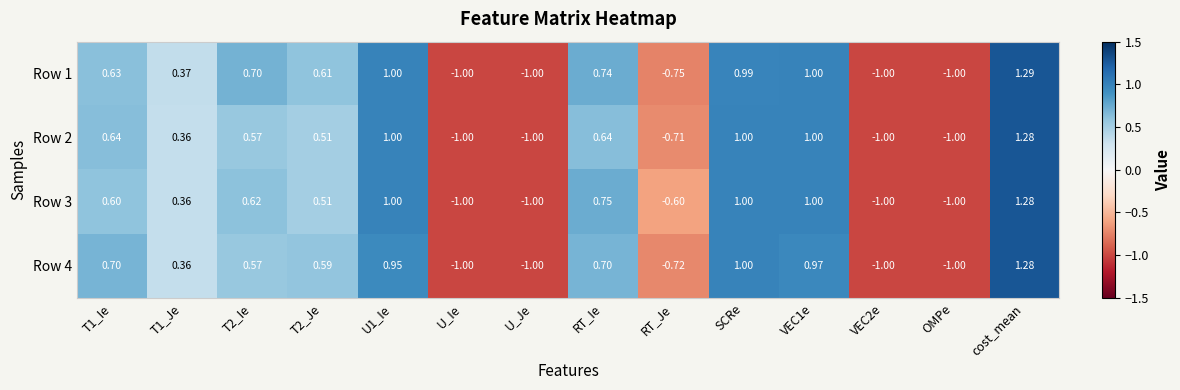

At which label does Row 3 reach its peak?

cost_mean